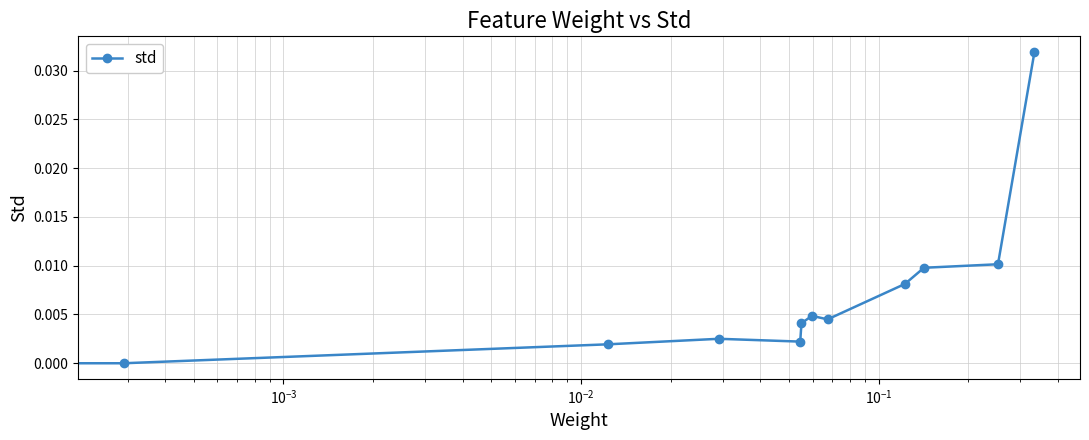

True or false: the data has more than 1 interior local peaks.

True